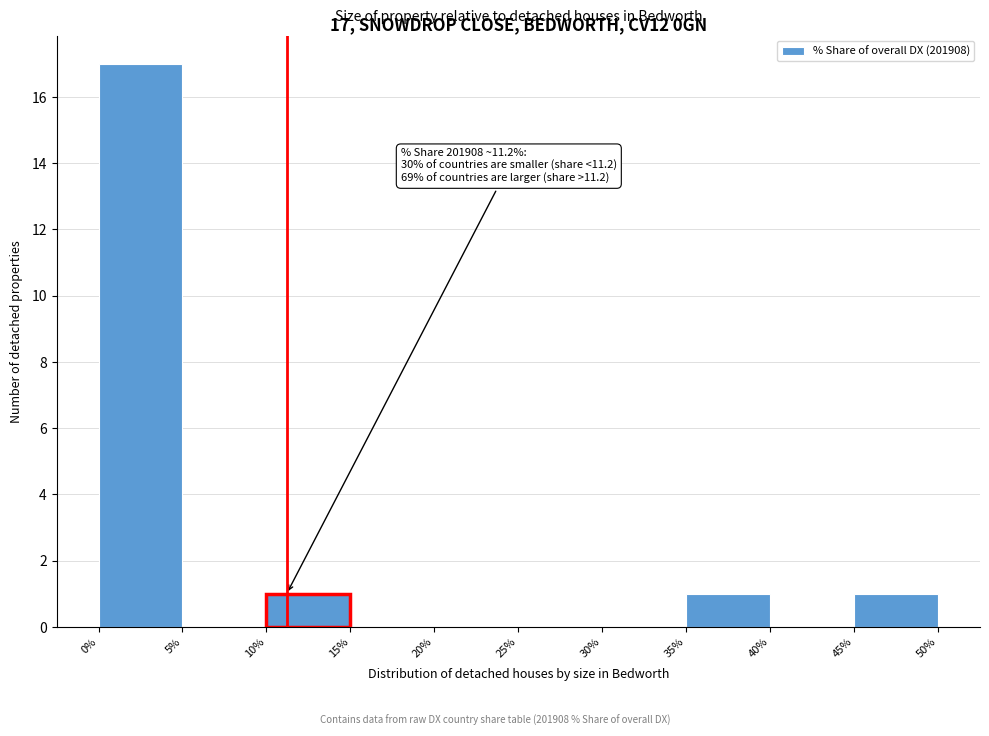

Over which range of the x-axis is the bar tallest?

0% to 5%